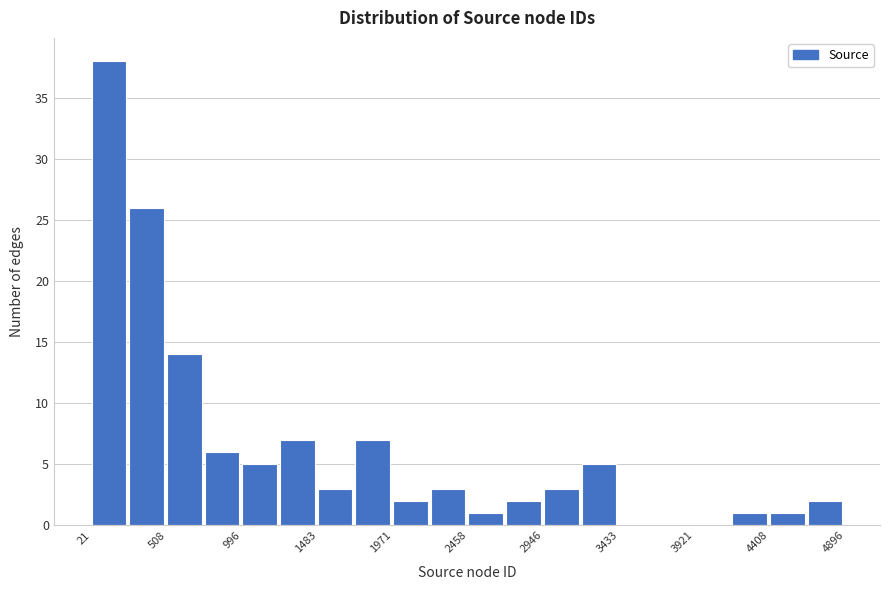

Reading left to right, list every bar in this chart as the range it spans on the x-axis followed by its height. Neither the bar edges nor the heights are printed on the chart, so give them approximately, as read against the axes.

0 to 250: 38
250 to 500: 26
500 to 750: 14
750 to 1000: 6
1000 to 1250: 5
1250 to 1500: 7
1500 to 1750: 3
1750 to 1950: 7
1950 to 2200: 2
2200 to 2450: 3
2450 to 2700: 1
2700 to 2950: 2
2950 to 3200: 3
3200 to 3450: 5
3450 to 3700: 0
3700 to 3900: 0
3900 to 4150: 0
4150 to 4400: 1
4400 to 4650: 1
4650 to 4900: 2